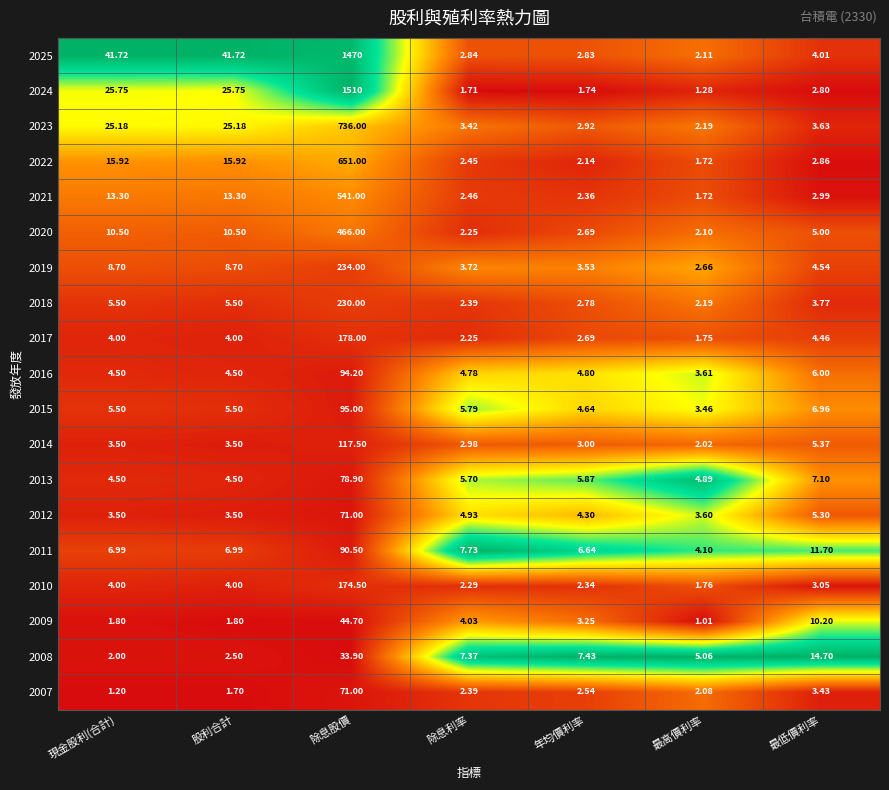

At which label does 2024 first exceed 2?

現金股利(合計)